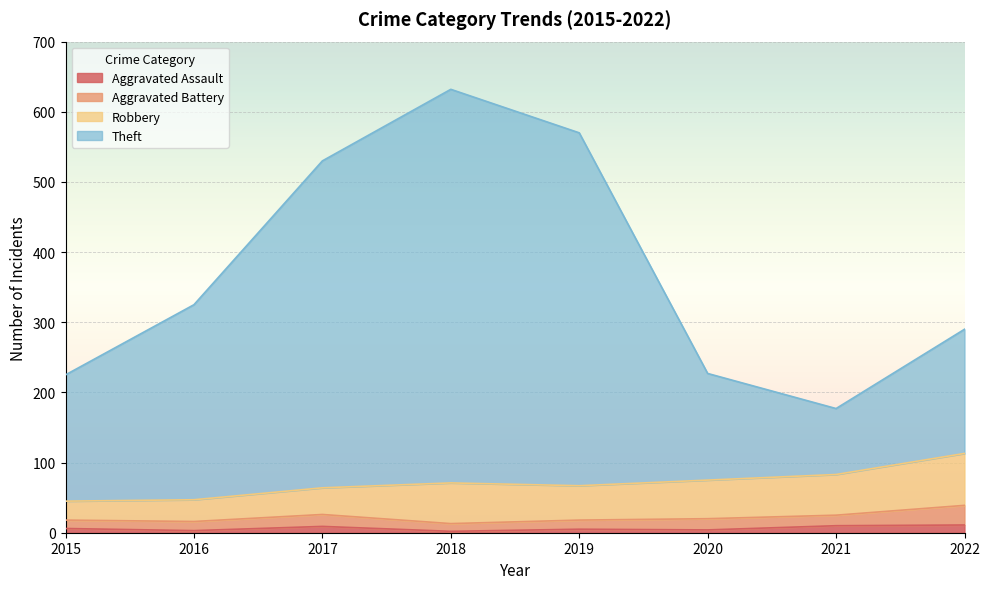

At which category is the sum across all series the highest?

2018